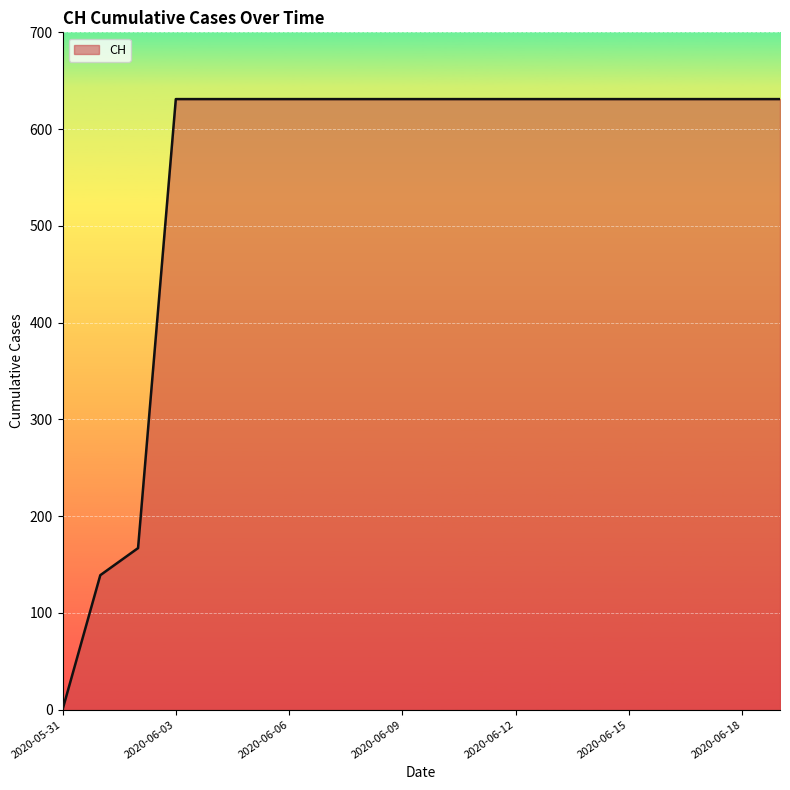

Reading left to right, what are all the values shown in this chart?

0	139	167	631	631	631	631	631	631	631	631	631	631	631	631	631	631	631	631	631